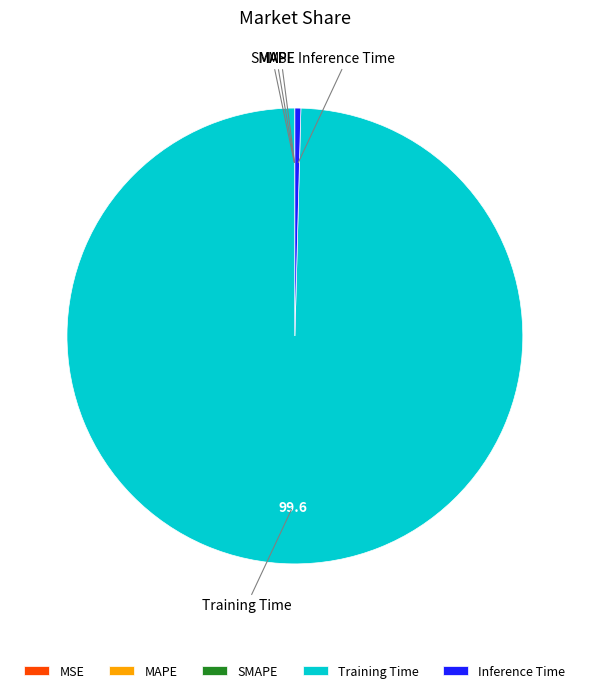

What is the largest slice in the pie chart?

Training Time